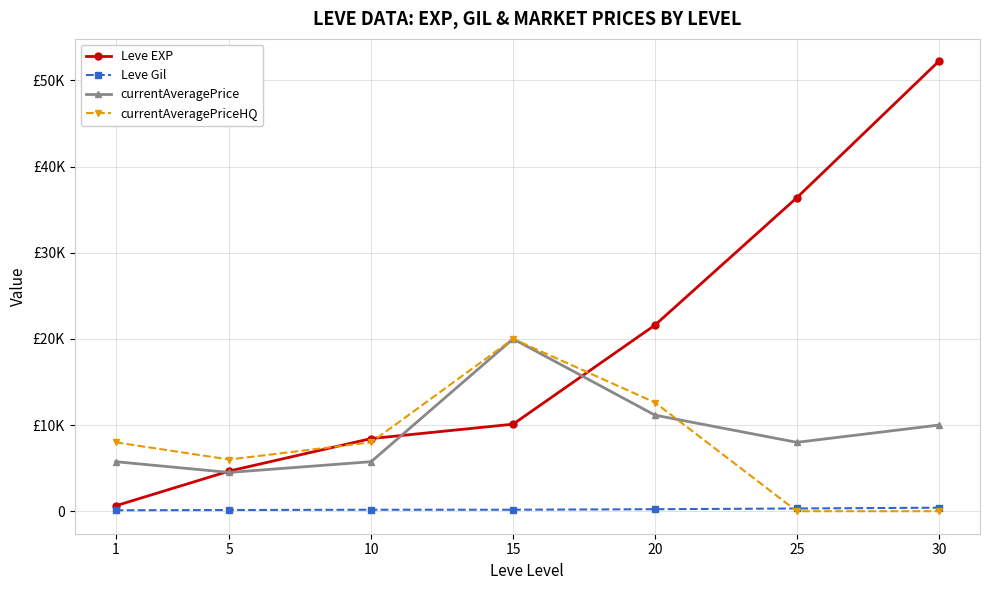

Is this an area chart (filled region under the line)?

No